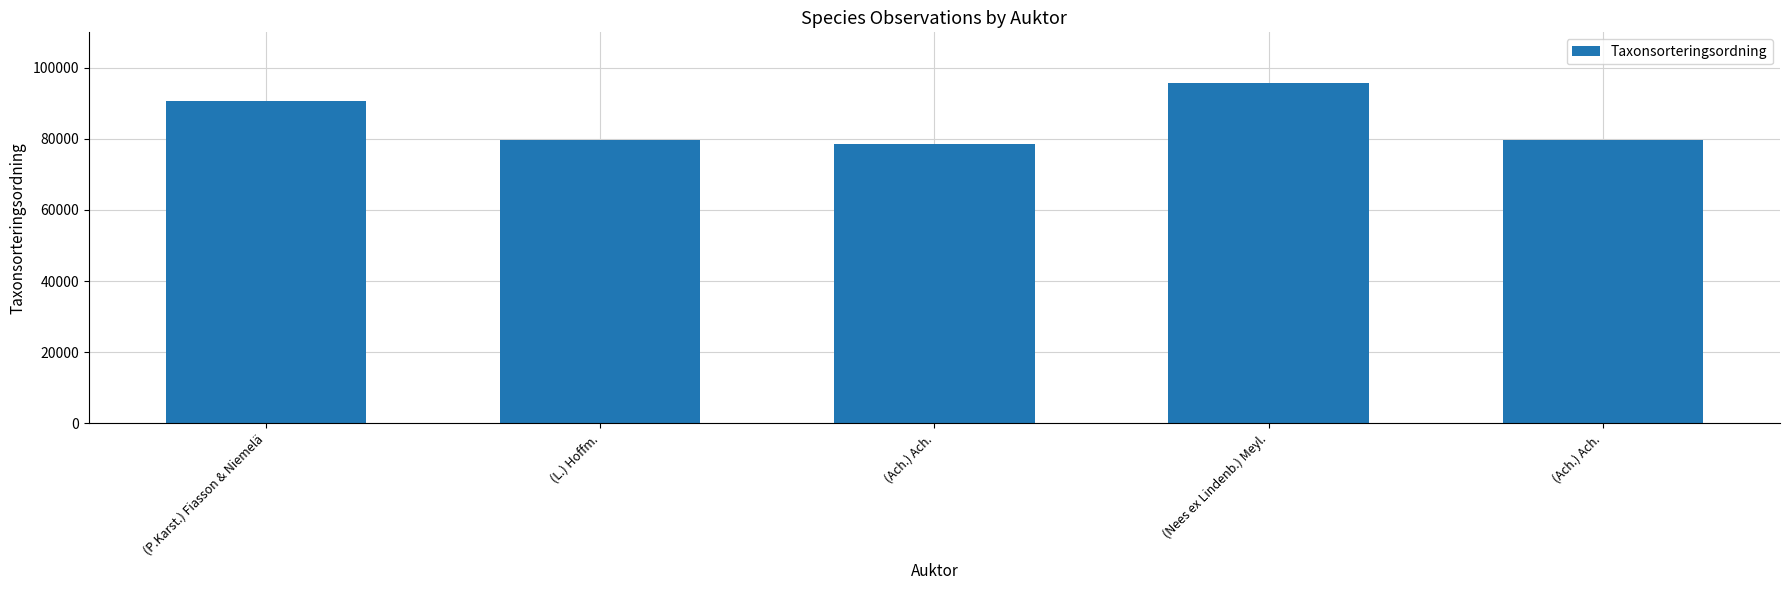

How many series are shown in this chart?

1